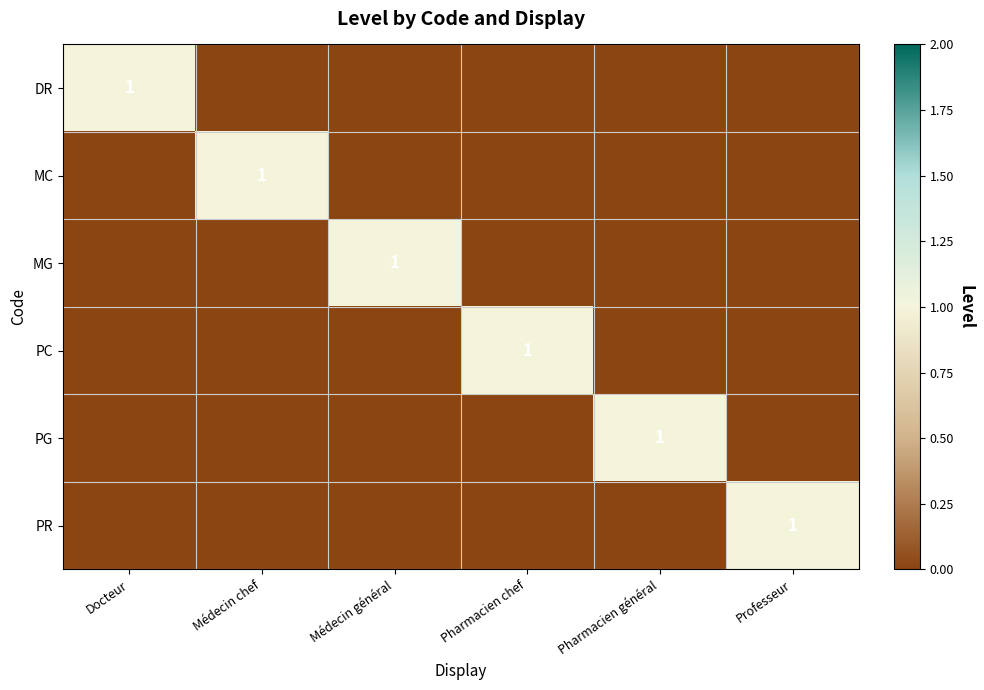

Is it true that MG equals 0 at Pharmacien général?

True